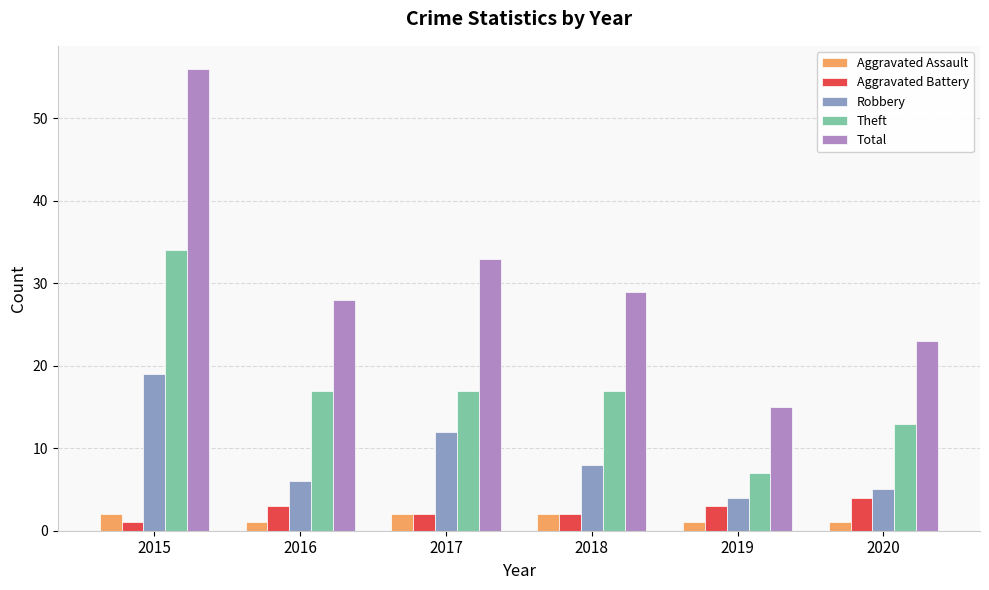

What is the average value of the Theft series?

18